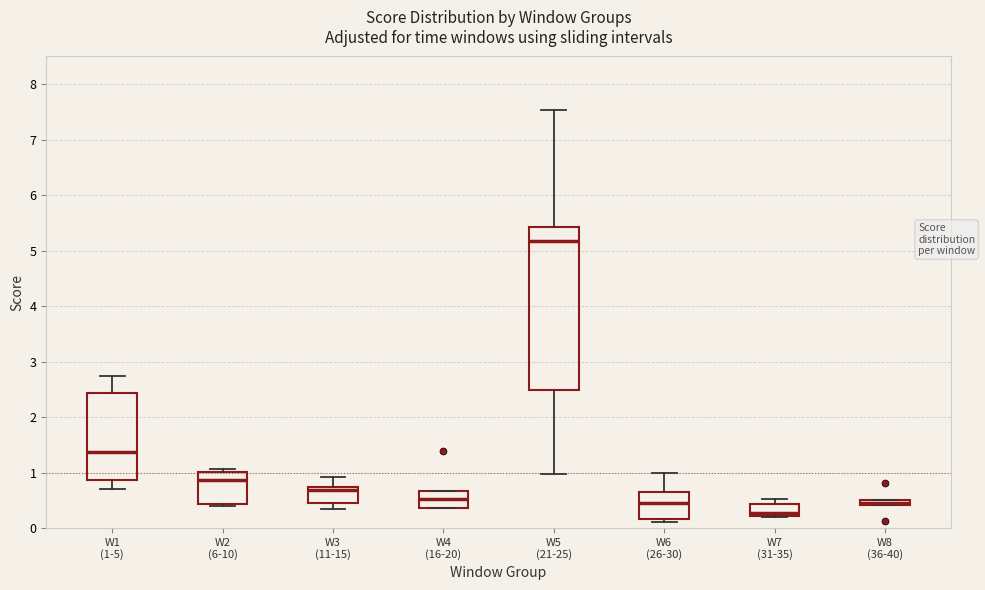

Which box is the tallest, from its lower edge to its upper edge?

W5 (21-25)